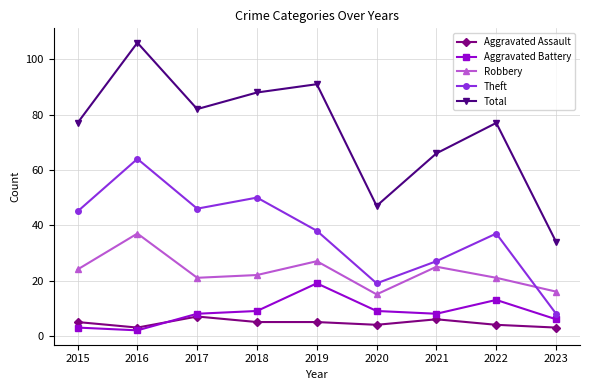

What is the difference between the maximum and minimum values in the Total series?

72